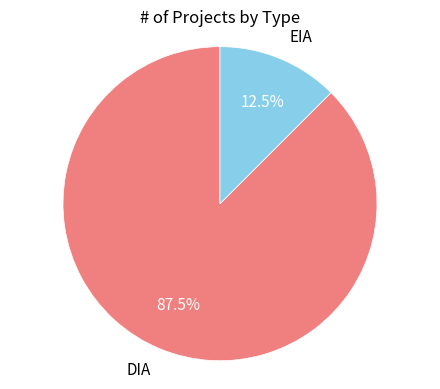

Which has a higher value, DIA or EIA?

DIA